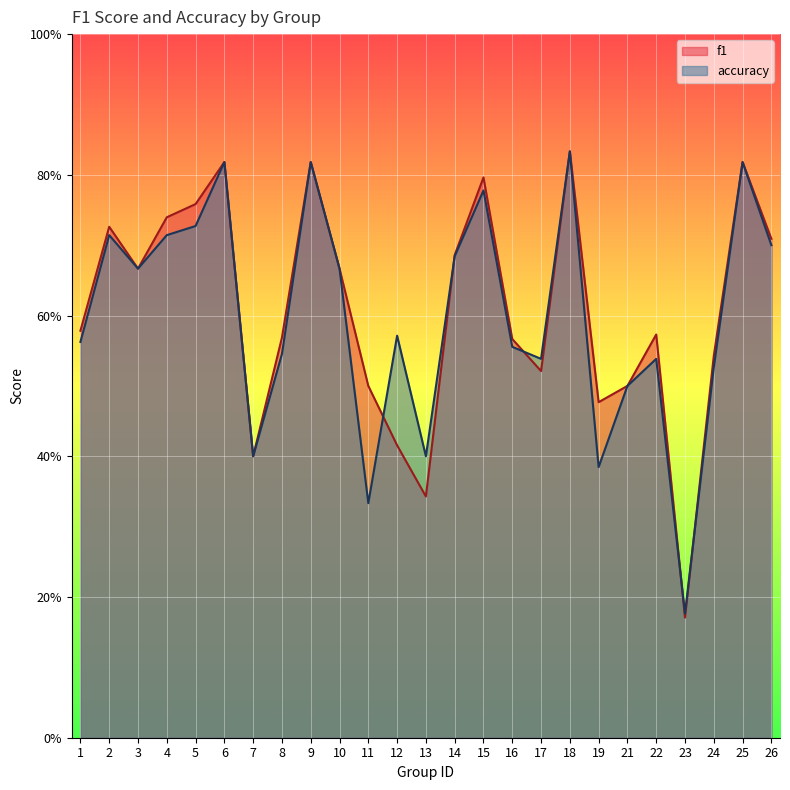

Which series has the largest range (max minus min)?

f1